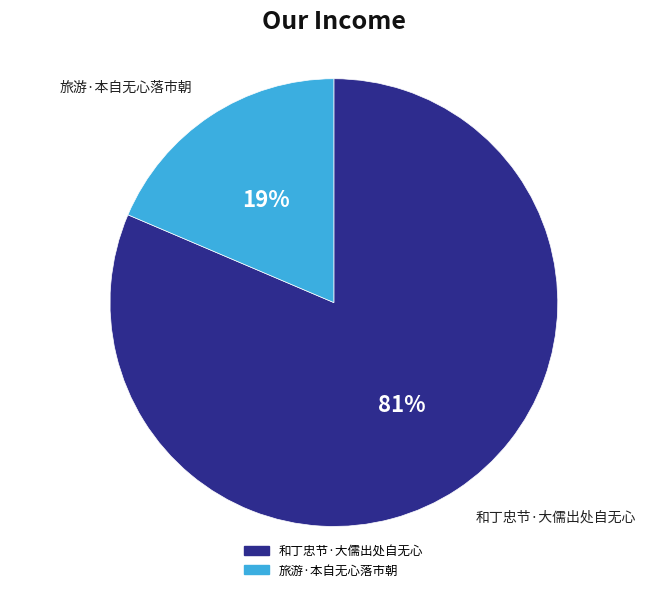

Which has a higher value, 和丁忠节·大儒出处自无心 or 旅游·本自无心落市朝?

和丁忠节·大儒出处自无心